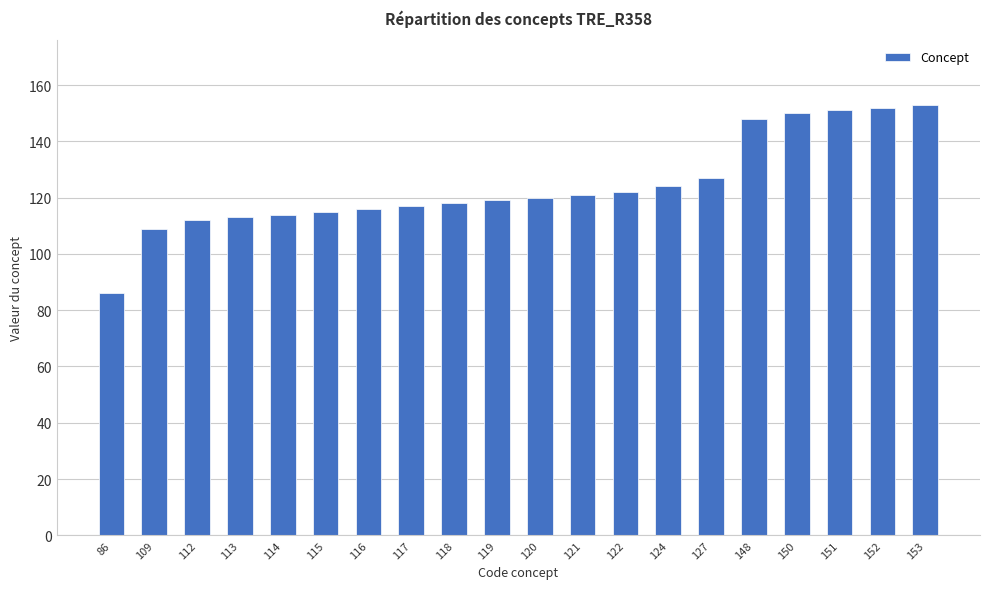

Which label corresponds to the smallest value in the chart?

86